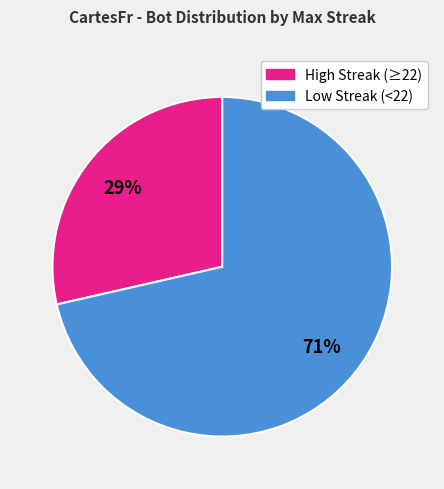

To the nearest percent, what is the average slice percentage?

50%